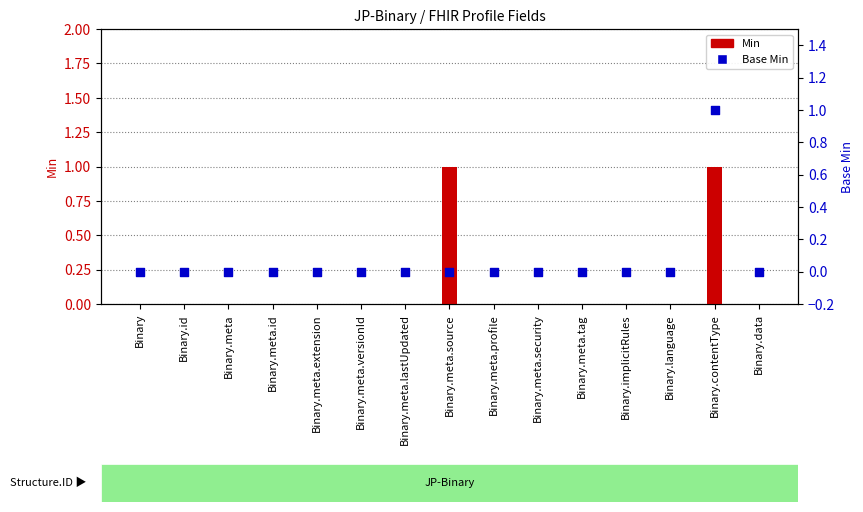

What are all the series names shown in the legend?

Min, Base Min